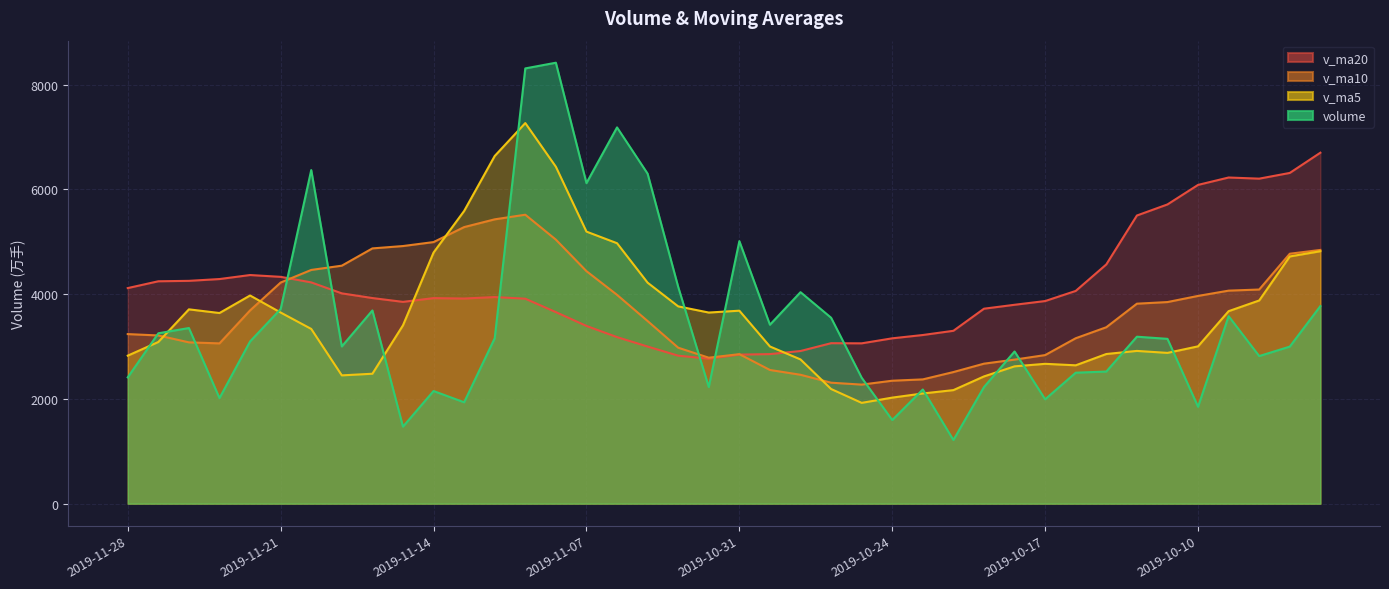

How many lines are shown in the chart?

4